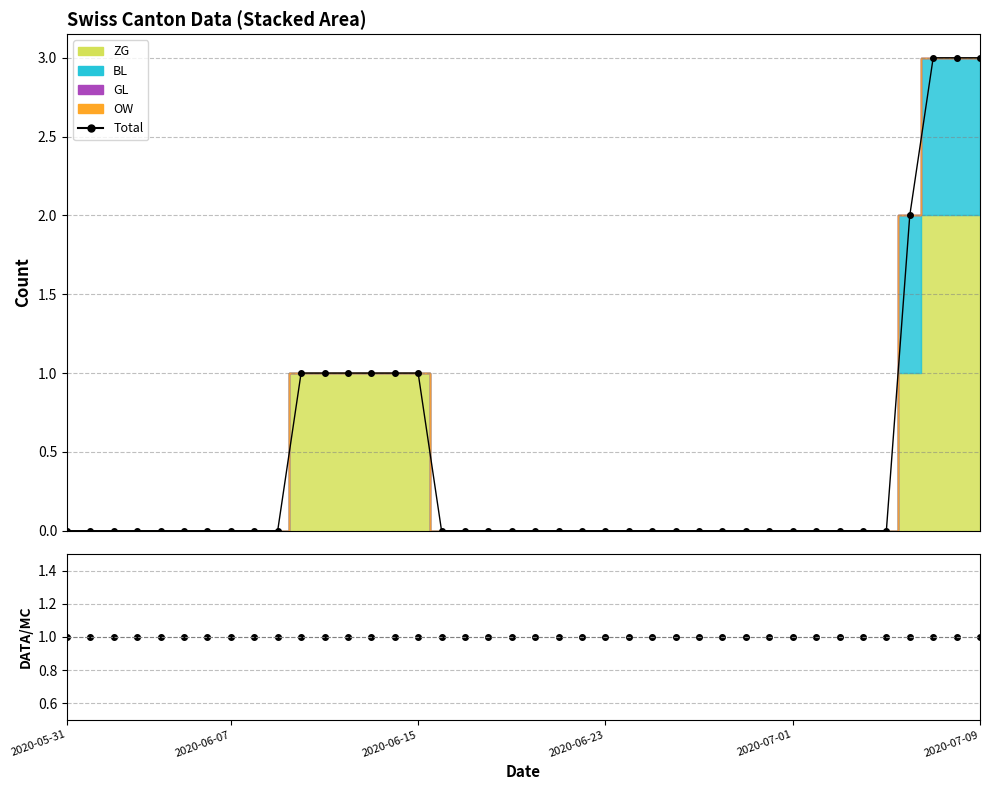

Reading right to left, list all the values displayed in this chart.

3	3	3	2	0	0	0	0	0	0	0	0	0	0	0	0	0	0	0	0	0	0	0	0	1	1	1	1	1	1	0	0	0	0	0	0	0	0	0	0